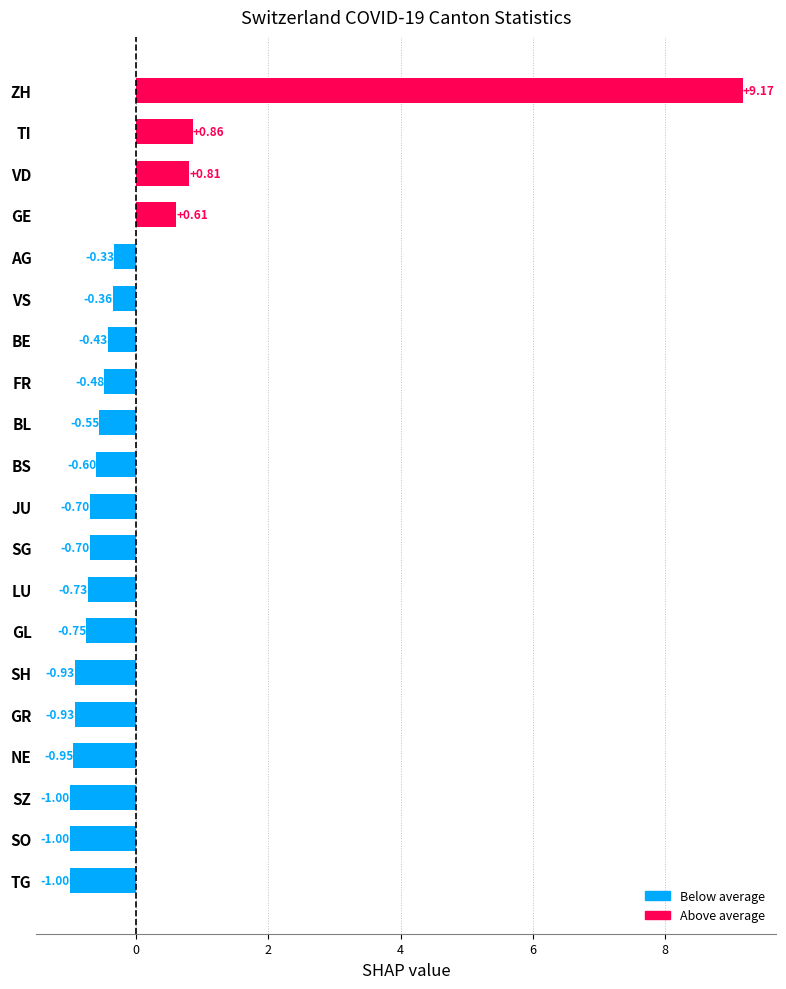

How many bars are there in total?

20